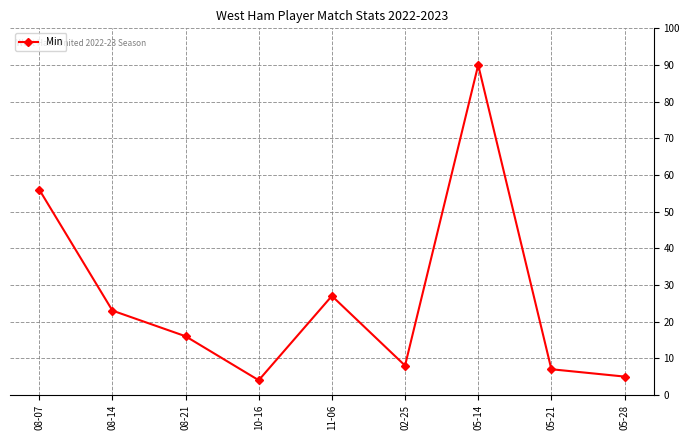

True or false: the data has more than 2 interior local peaks.

False